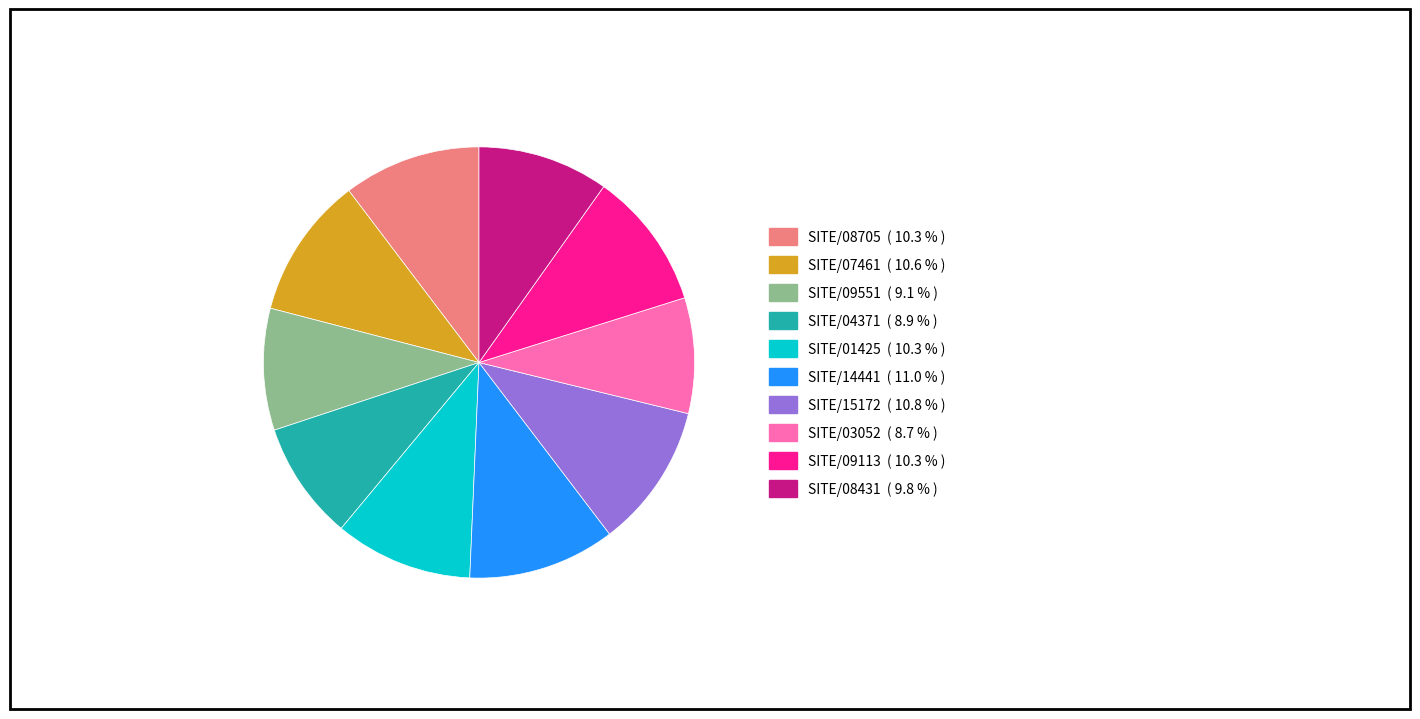

What is the ratio of the value at SITE/01425 to the value at SITE/08431?

1.1